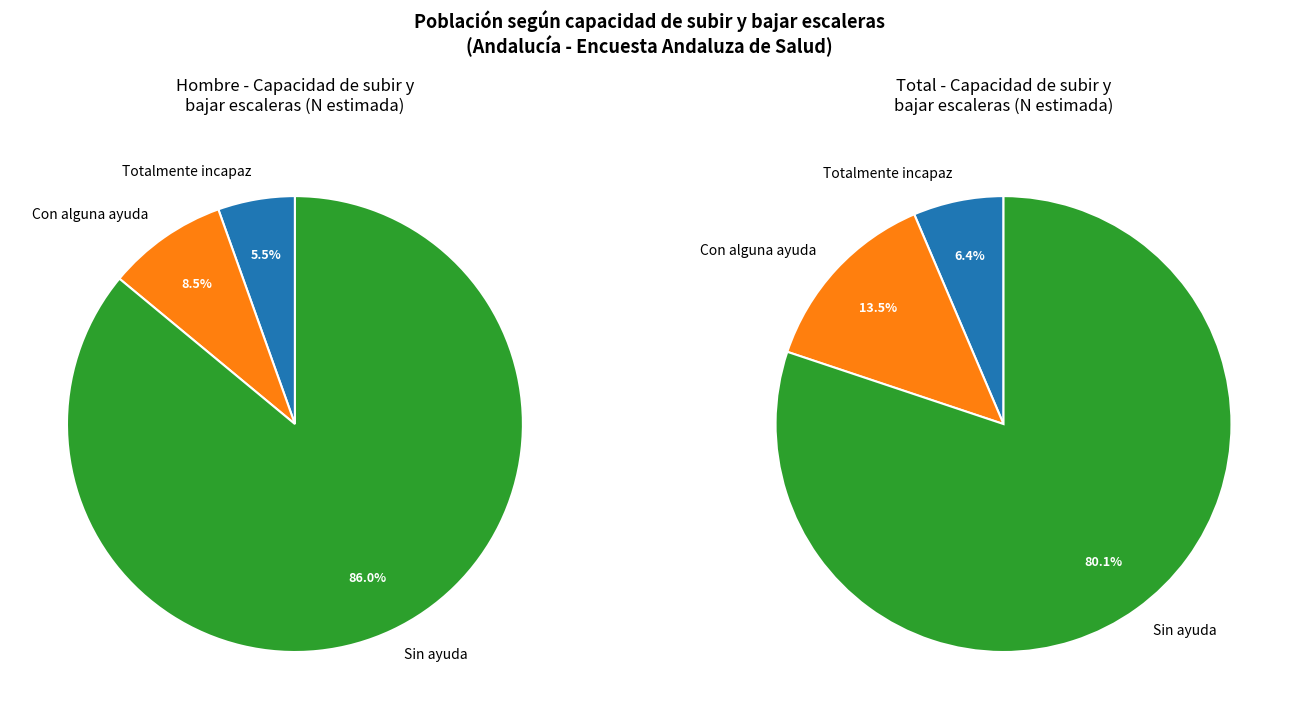

Which has a higher value, Sin ayuda or Con alguna ayuda?

Sin ayuda